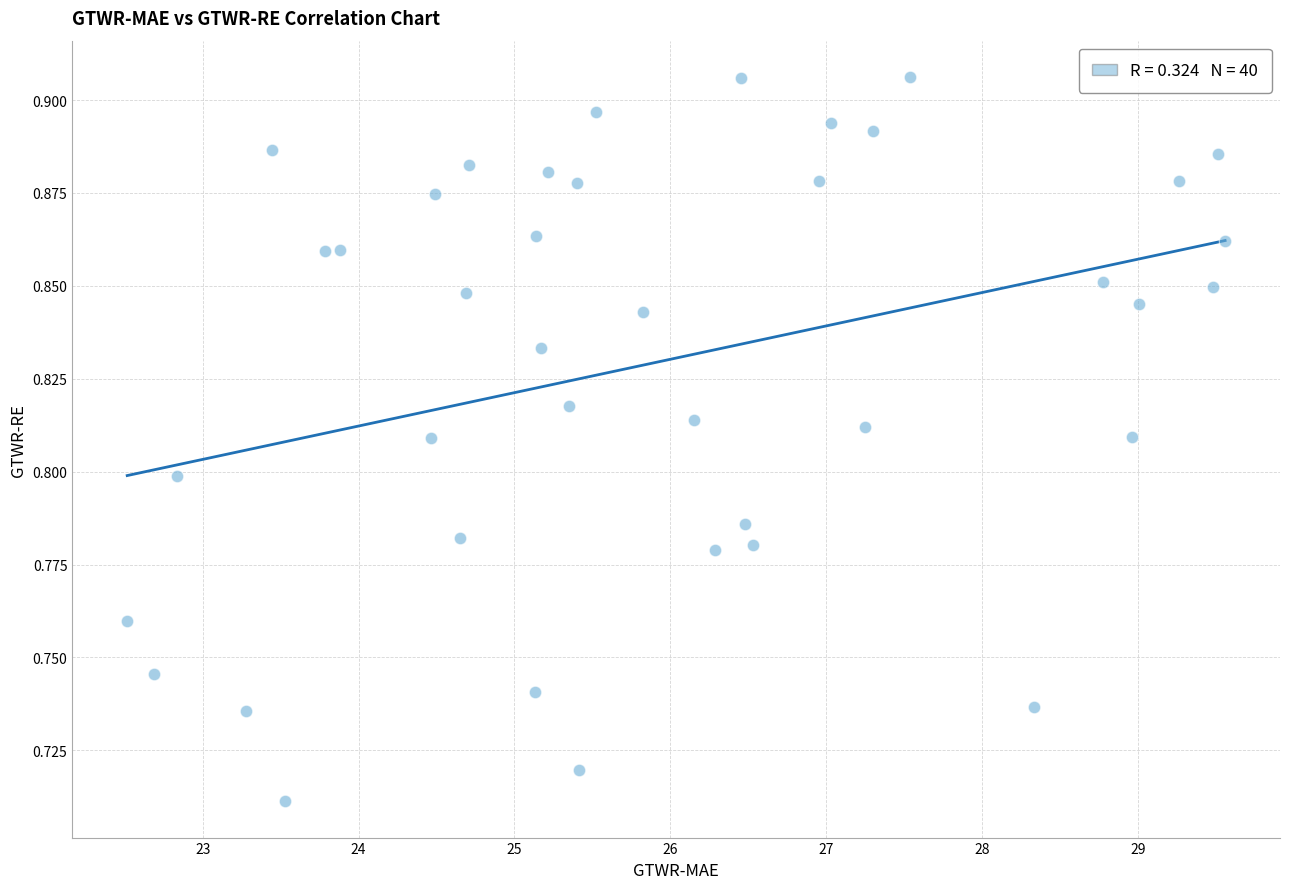

What is the range of X values (max minus min)?

7.0